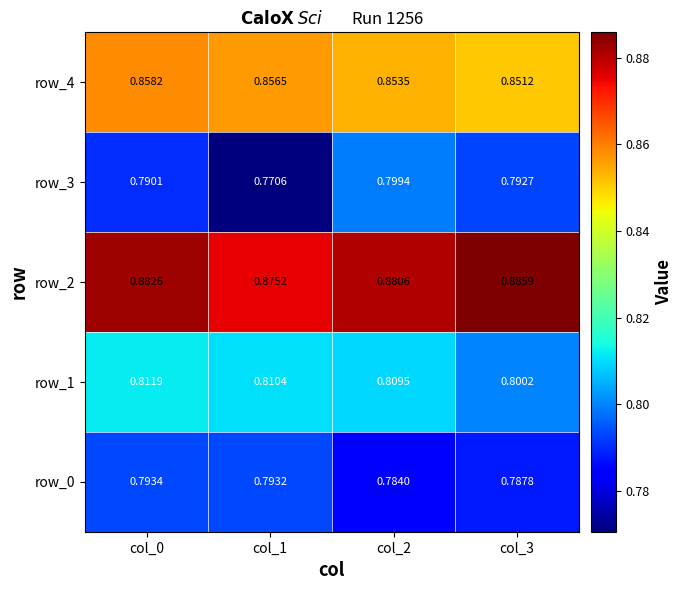

What is the difference between the highest and lowest values at col_2?

0.1